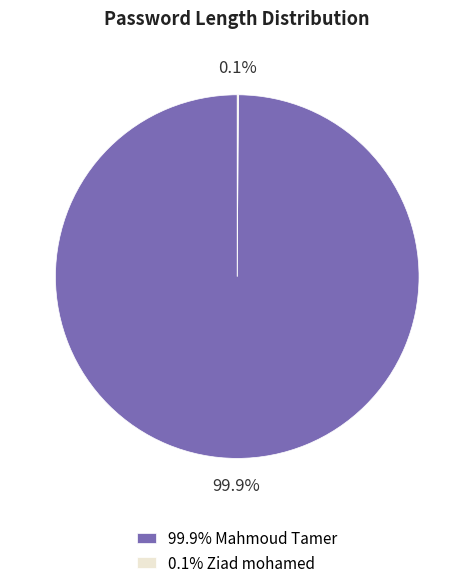

What portion of the pie excludes 99.9% Mahmoud Tamer?

0.1%